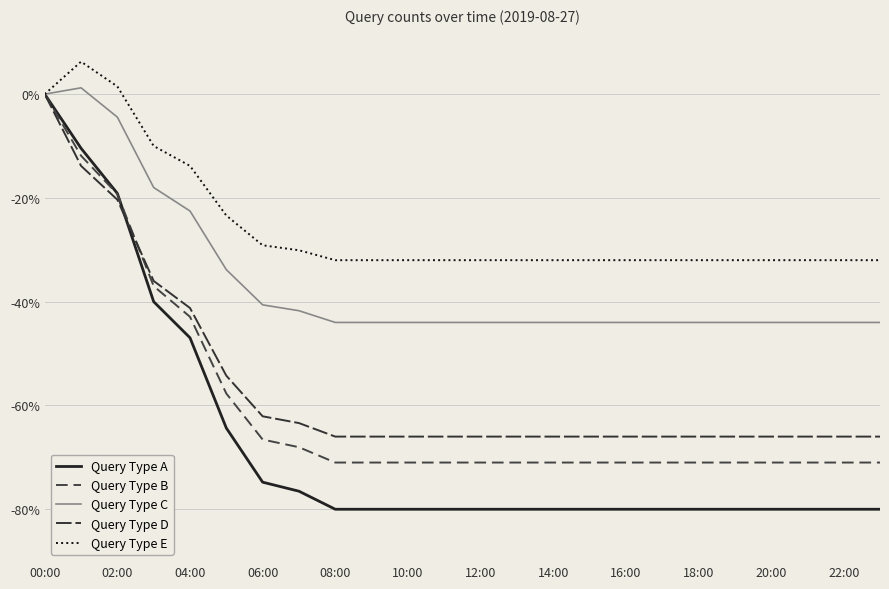

What is the sum of all Query Type C values?

-863.9